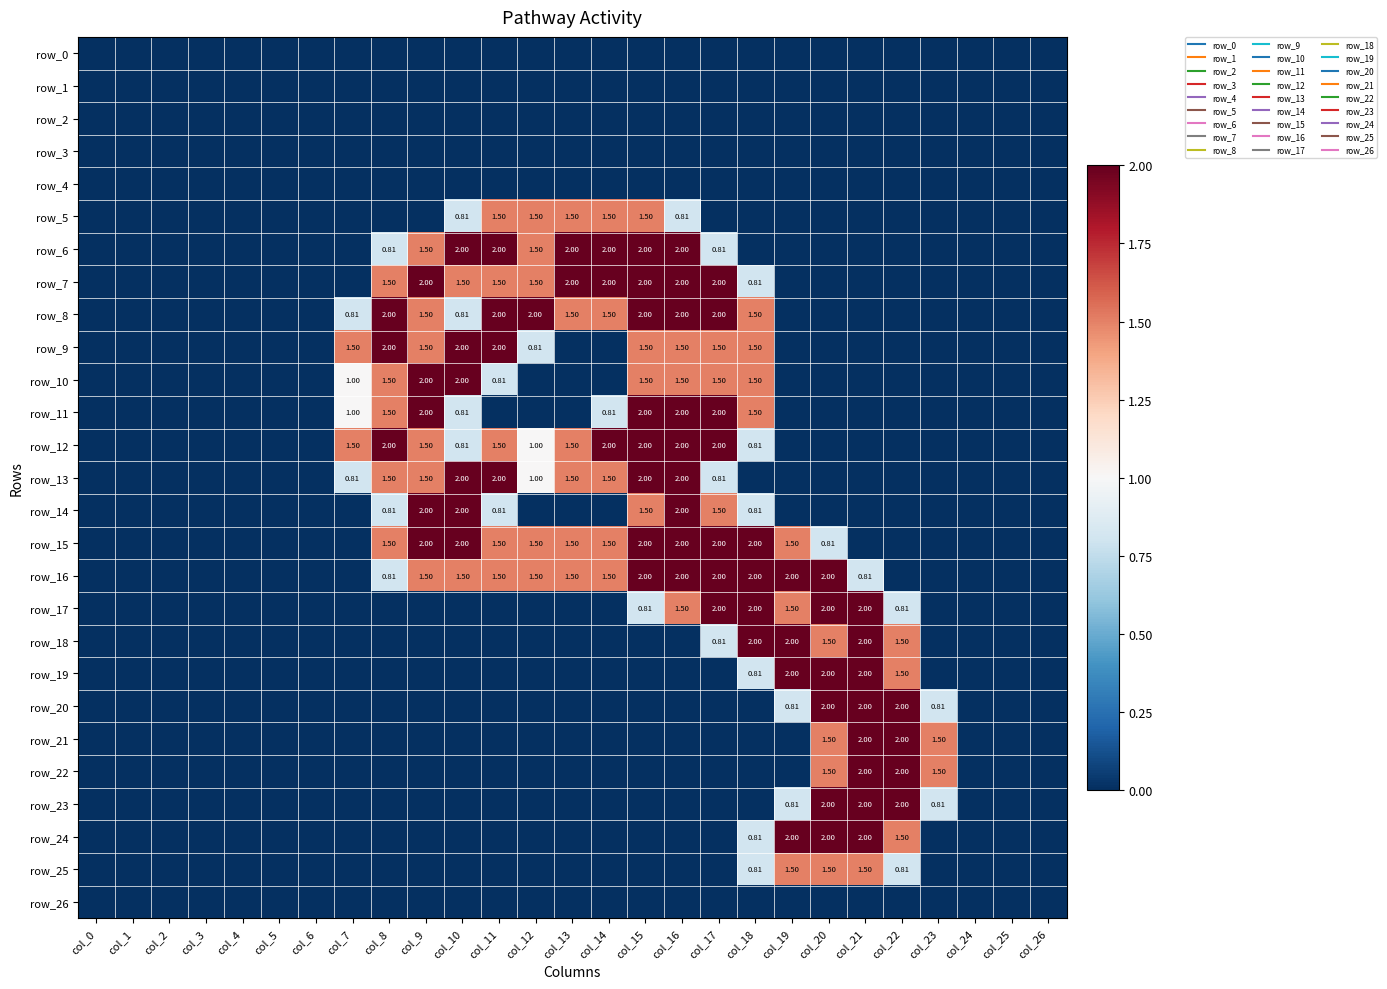

Is the value of row_3 at col_23 greater than the value of row_1 at col_15?

No